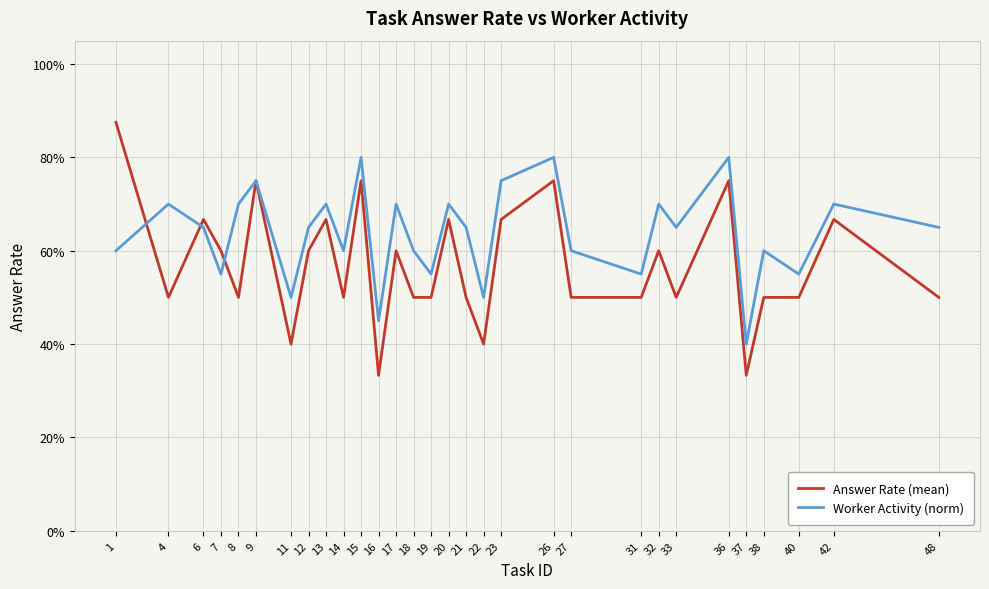

Reading left to right, list all the values displayed in this chart.

Answer Rate (mean): 0.9	0.5	0.7	0.6	0.5	0.8	0.4	0.6	0.7	0.5	0.8	0.3	0.6	0.5	0.5	0.7	0.5	0.4	0.7	0.8	0.5	0.5	0.6	0.5	0.8	0.3	0.5	0.5	0.7	0.5
Worker Activity (norm): 0.6	0.7	0.7	0.6	0.7	0.8	0.5	0.7	0.7	0.6	0.8	0.5	0.7	0.6	0.6	0.7	0.7	0.5	0.8	0.8	0.6	0.6	0.7	0.7	0.8	0.4	0.6	0.6	0.7	0.7